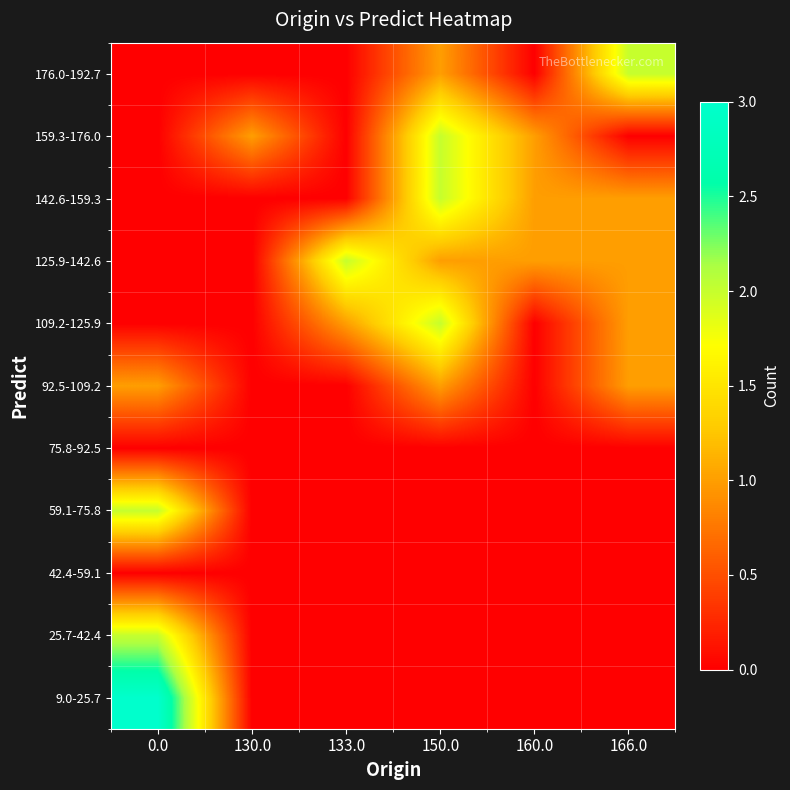

Reading right to left, extract all data points from this chart.

row_0: 0	0	0	0	0	3
row_1: 0	0	0	0	0	2
row_2: 0	0	0	0	0	0
row_3: 0	0	0	0	0	2
row_4: 0	0	0	0	0	0
row_5: 1	0	1	0	0	1
row_6: 1	0	2	1	0	0
row_7: 1	1	1	2	0	0
row_8: 1	1	2	0	0	0
row_9: 0	1	2	0	1	0
row_10: 2	0	1	0	0	0